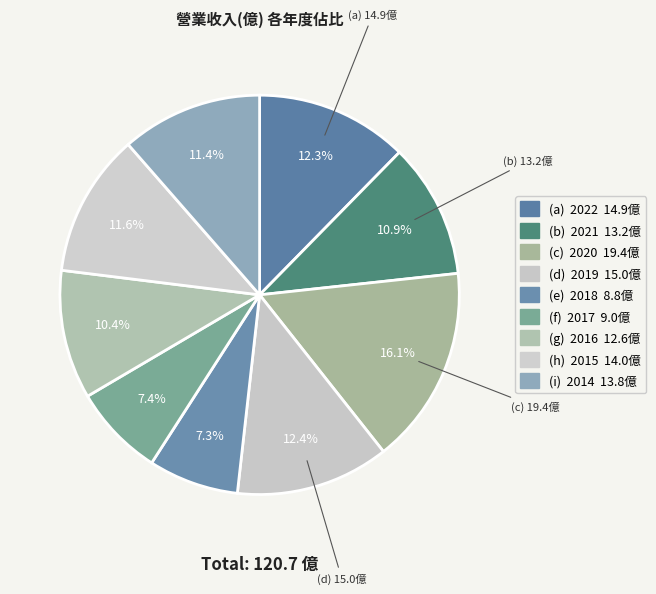

Count the number of slices in the pie.

9